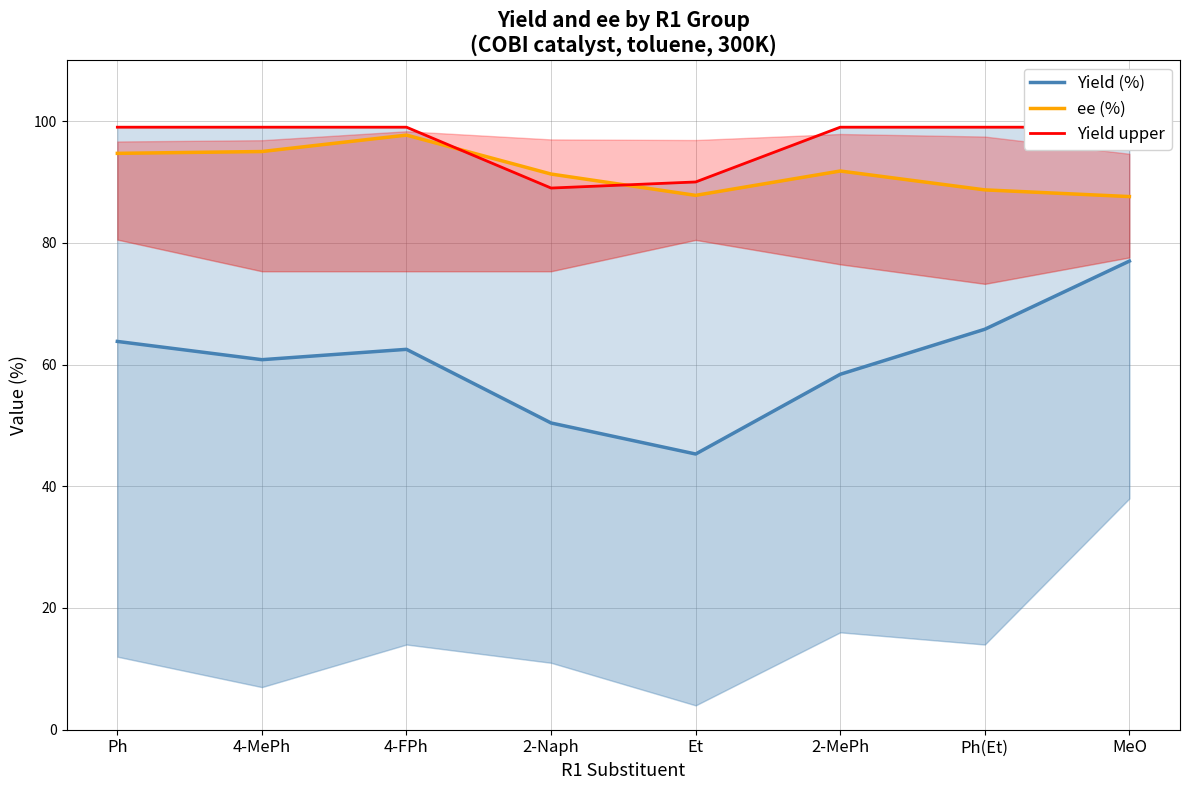

Is the value of Yield upper at 2-Naph greater than the value of Yield (%) at 4-FPh?

Yes